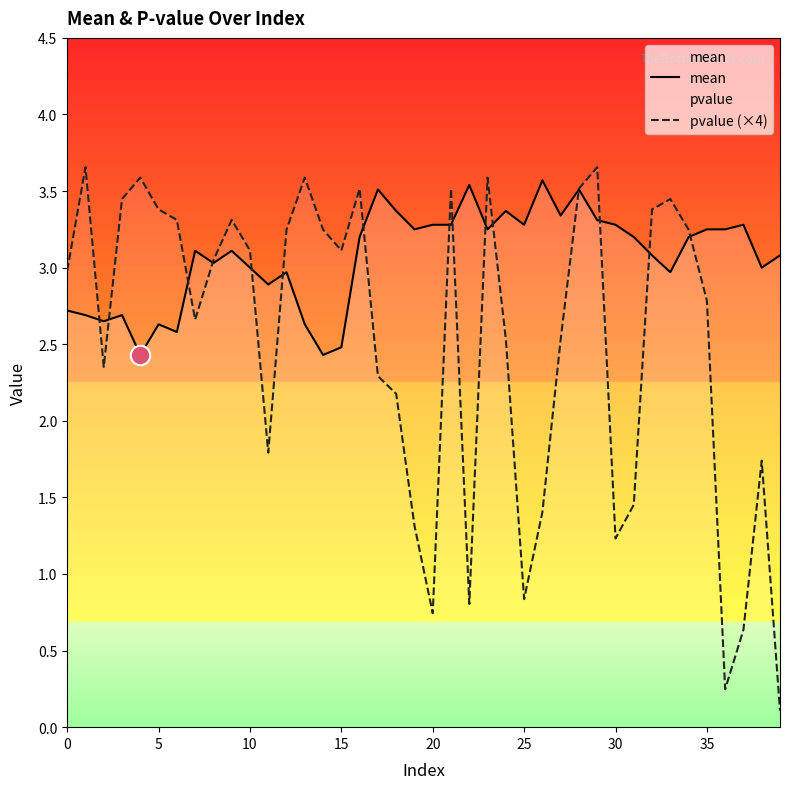

How many data points does each series have?

40